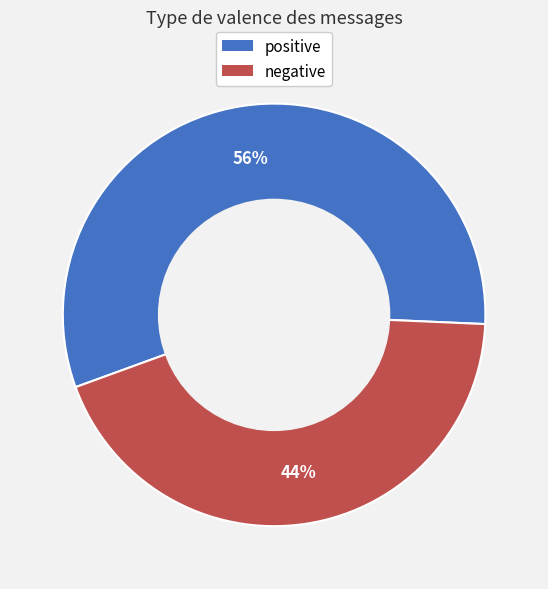

What percentage is the negative slice, to the nearest percent?

44%